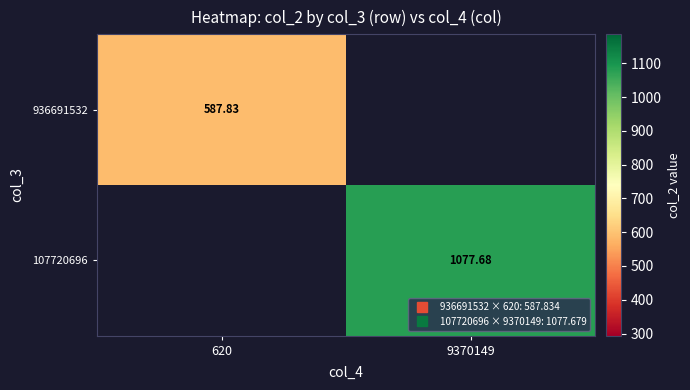

Is the value of 936691532 at 9370149 greater than the value of 107720696 at 620?

No